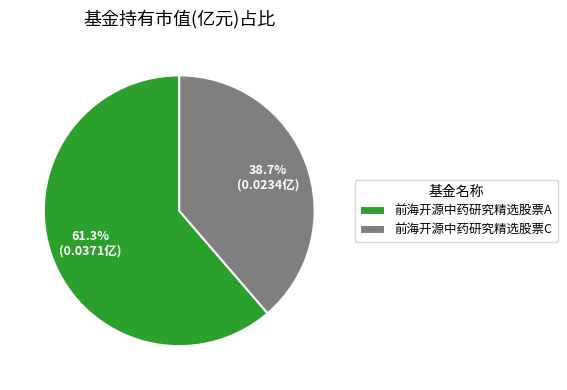

To the nearest percent, what percentage of the pie is 前海开源中药研究精选股票A?

61%